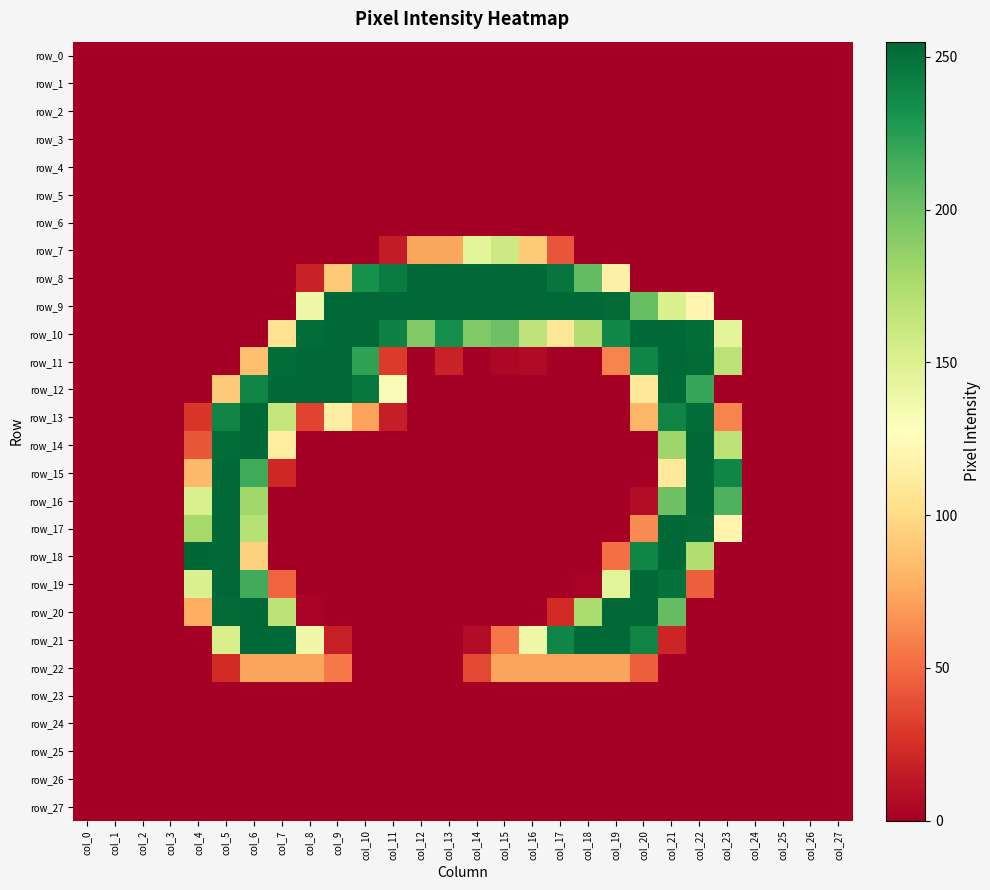

The row_7 series shows 0 at col_26. True or false?

True